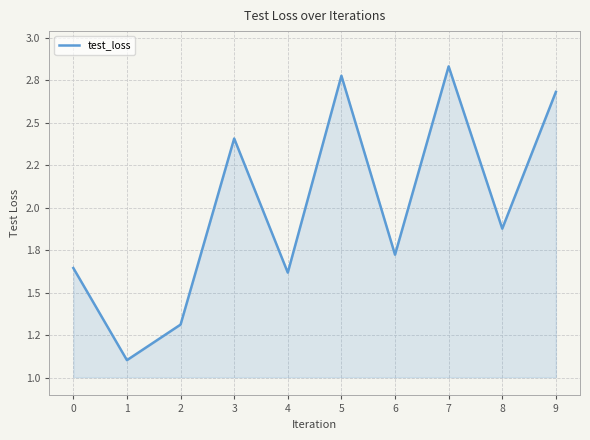

Rank the categories by value from highest to lowest.

7, 5, 9, 3, 8, 6, 0, 4, 2, 1